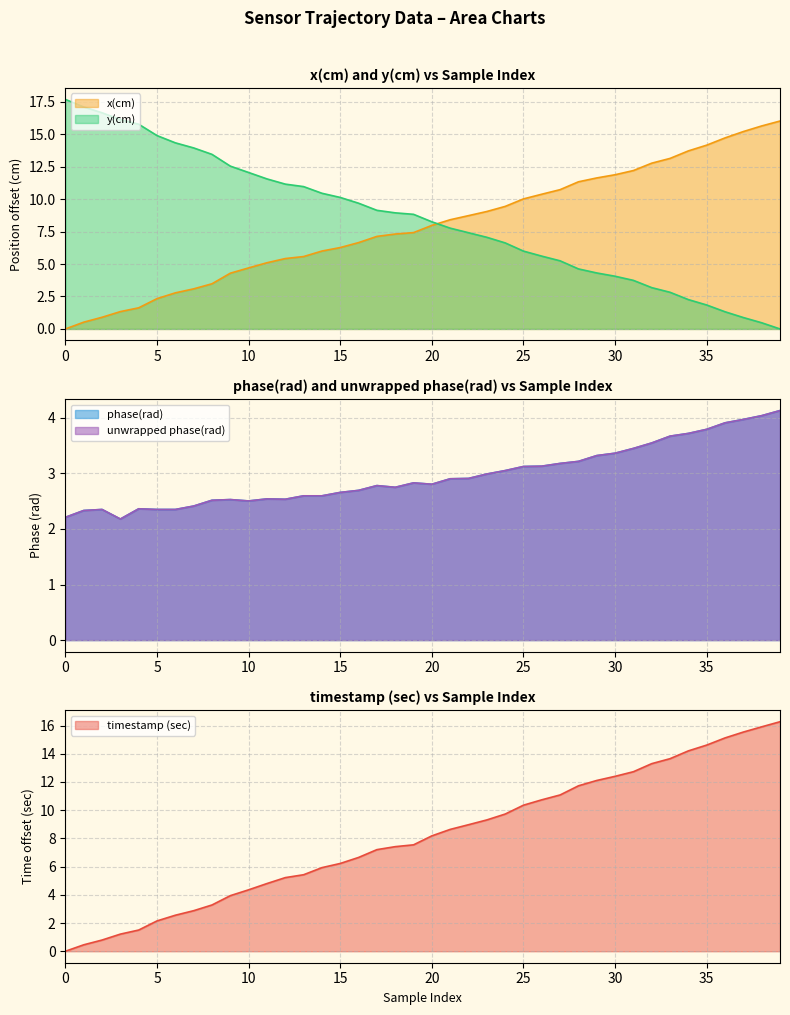

How many times do x(cm) and phase(rad) cross each other?

1